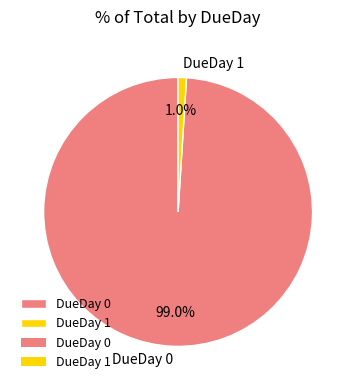

How many segments does this pie chart have?

2